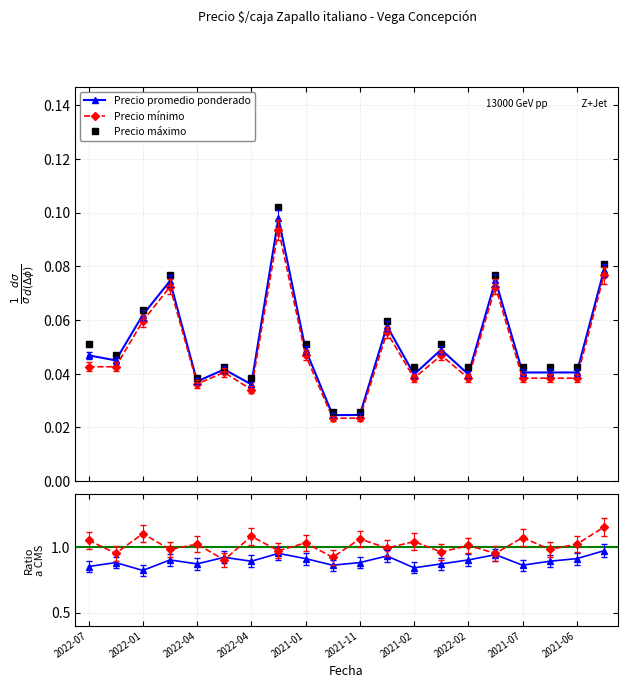

How many series are shown in this chart?

5